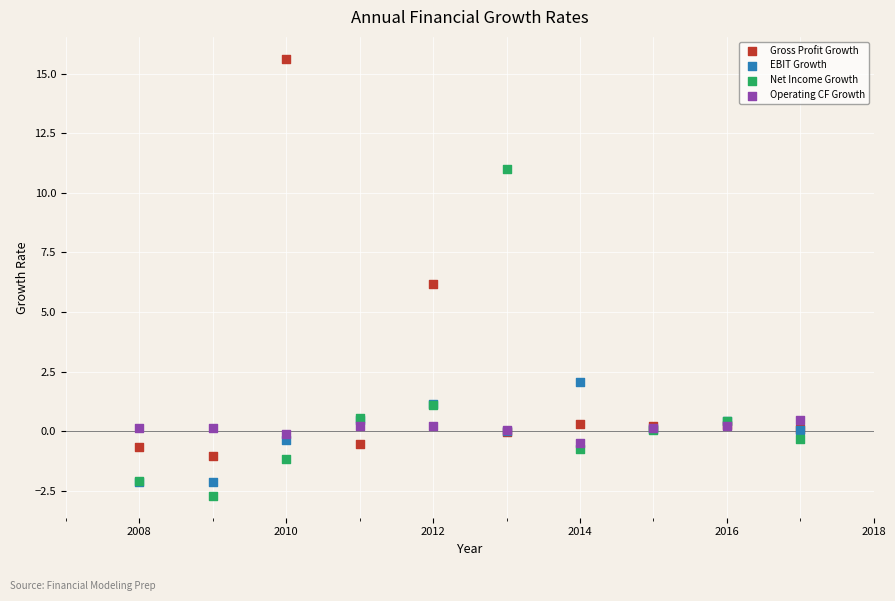

Which series contains the lowest Y value?

Net Income Growth